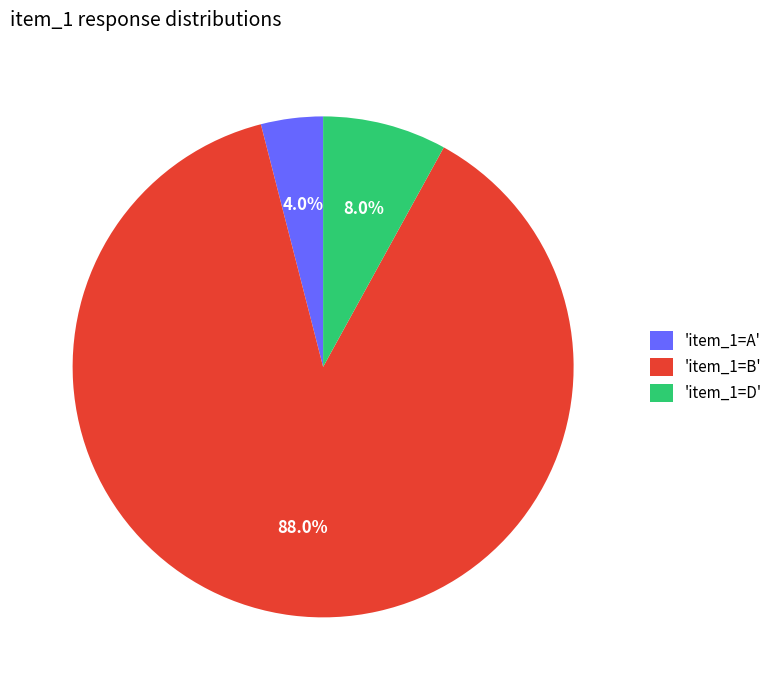

Rank the categories by value from lowest to highest.

'item_1=A', 'item_1=D', 'item_1=B'